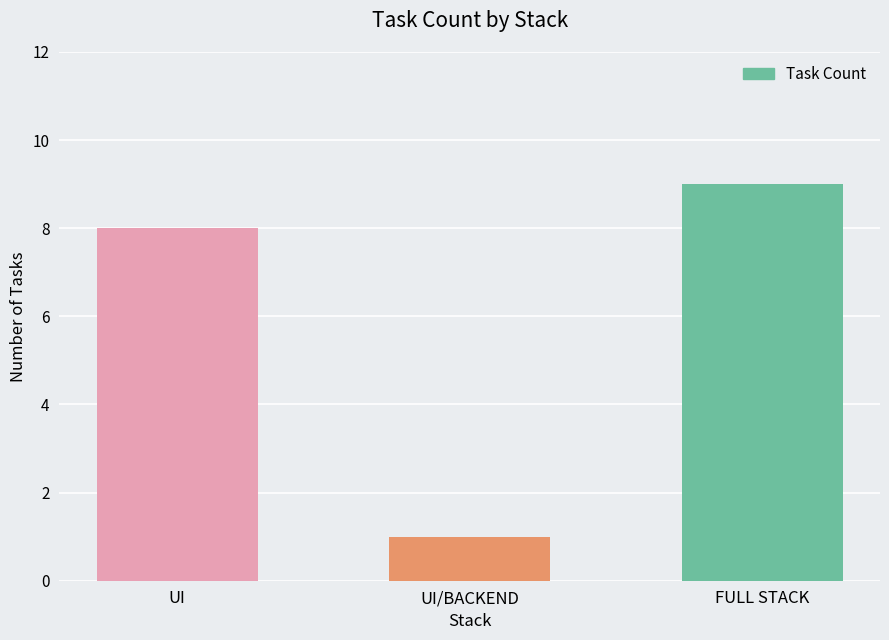

How many data points does each series have?

3